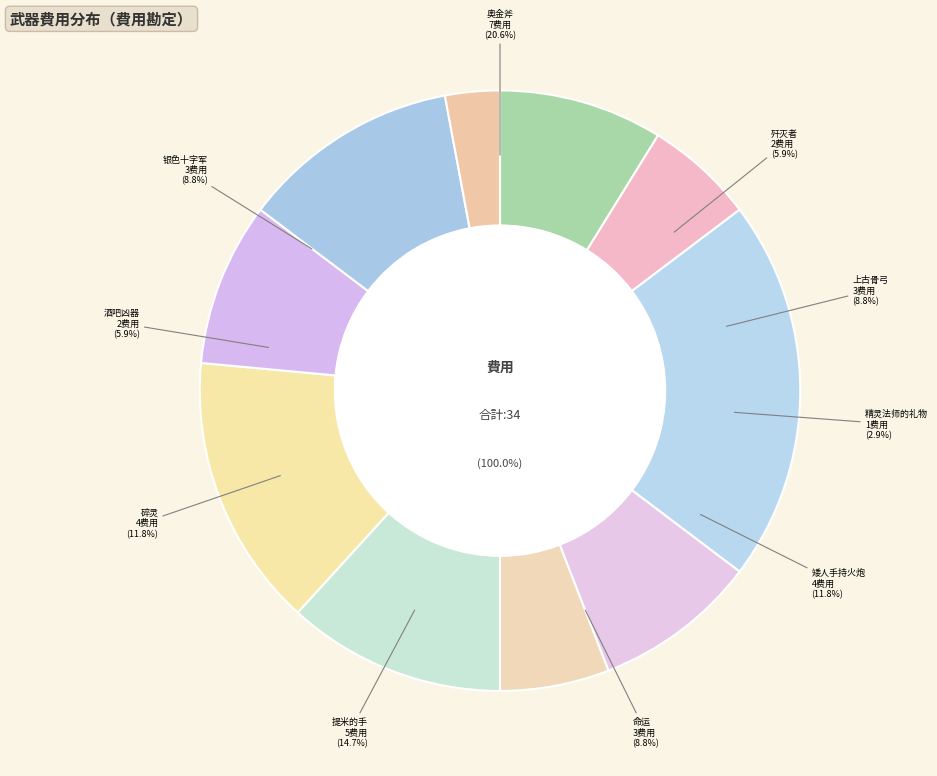

What is the smallest slice in the pie chart?

精灵法师的礼物(322)